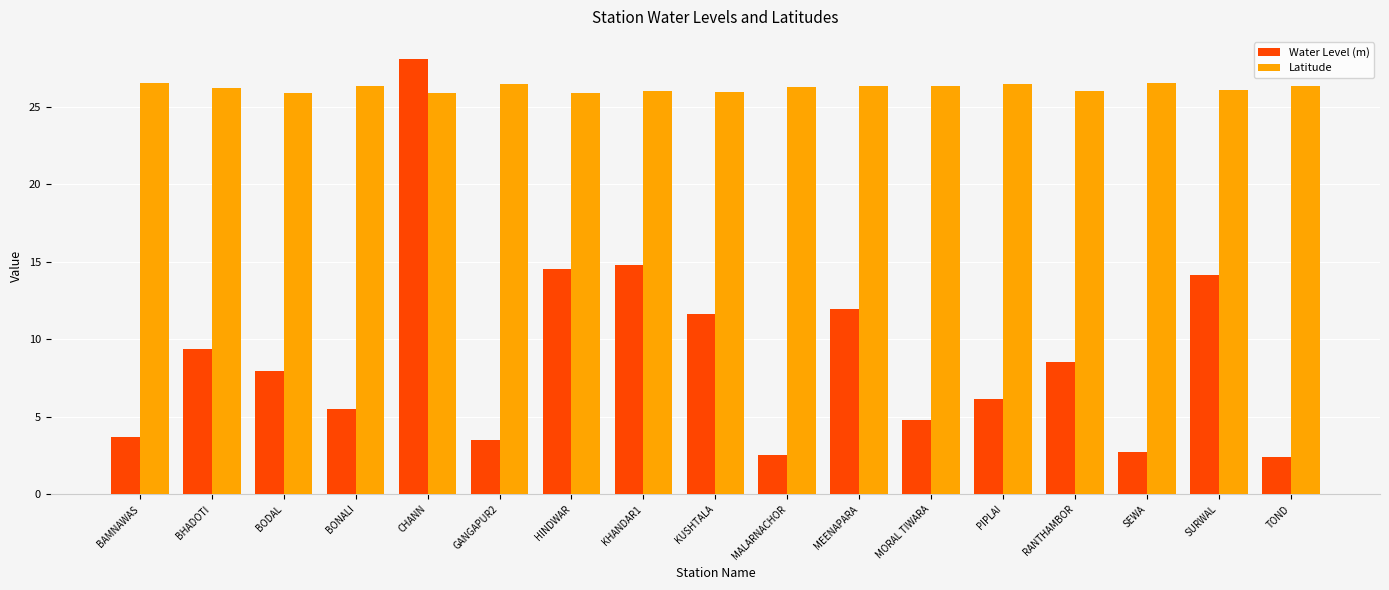

At how many categories does at least one series exceed 8?

17